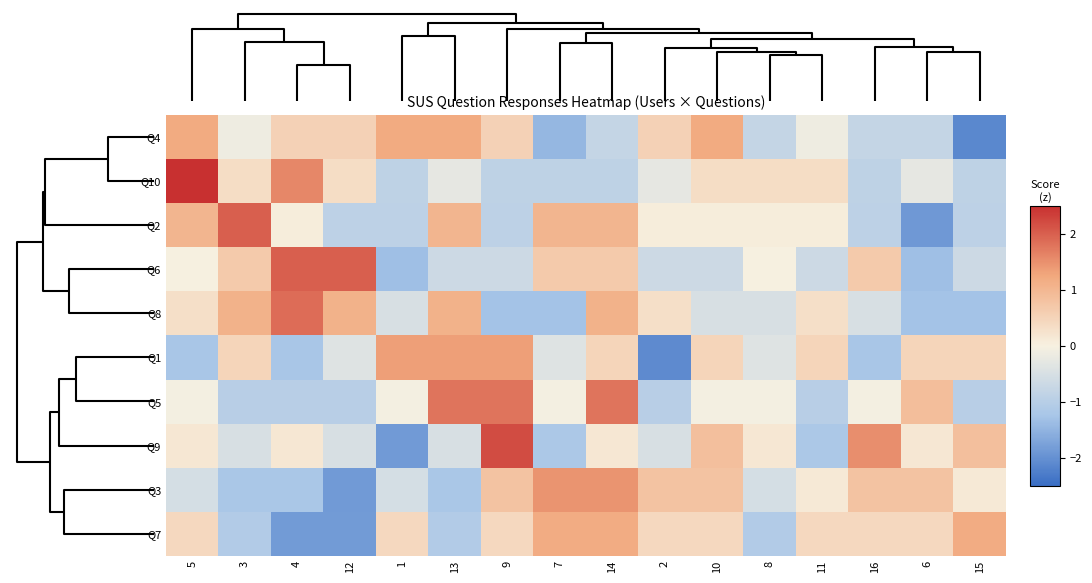

What is the minimum value shown in the chart?

-2.1